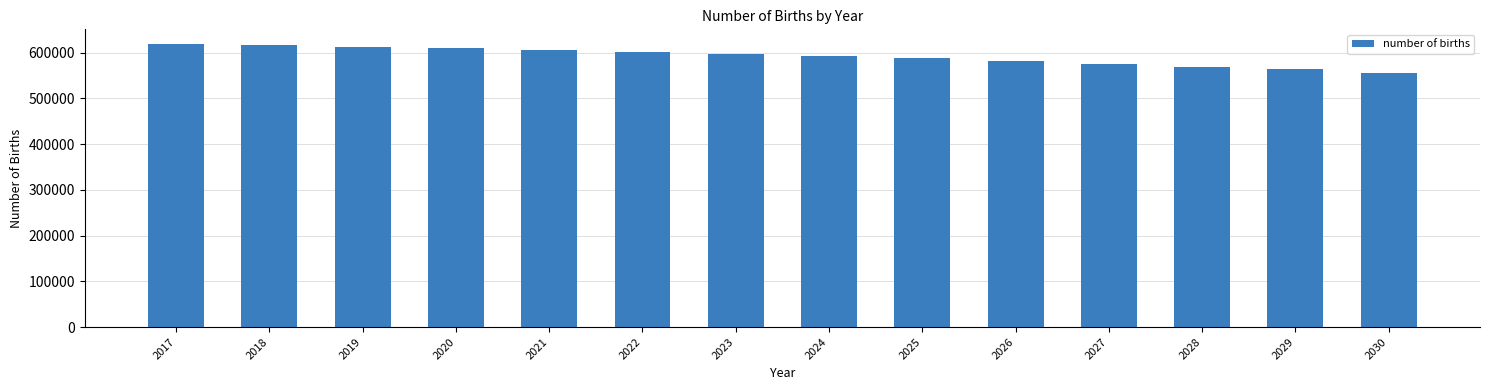

What is the sum of all values?

8290076.6